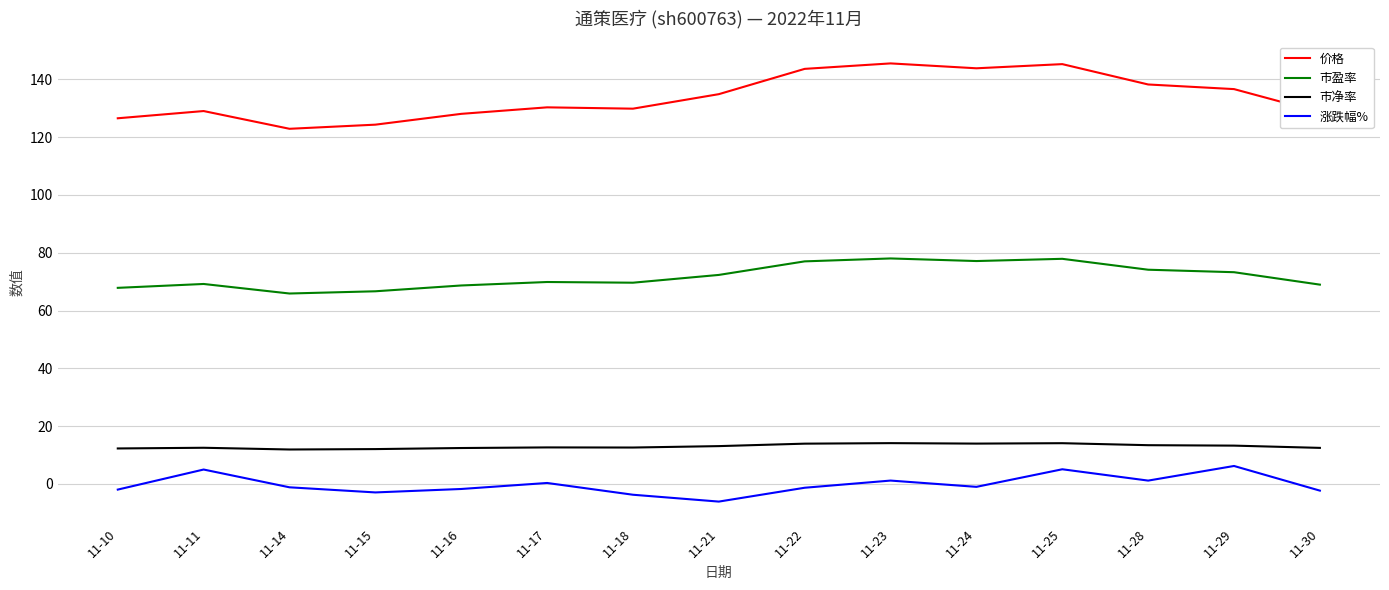

Which series has the widest spread of values?

价格